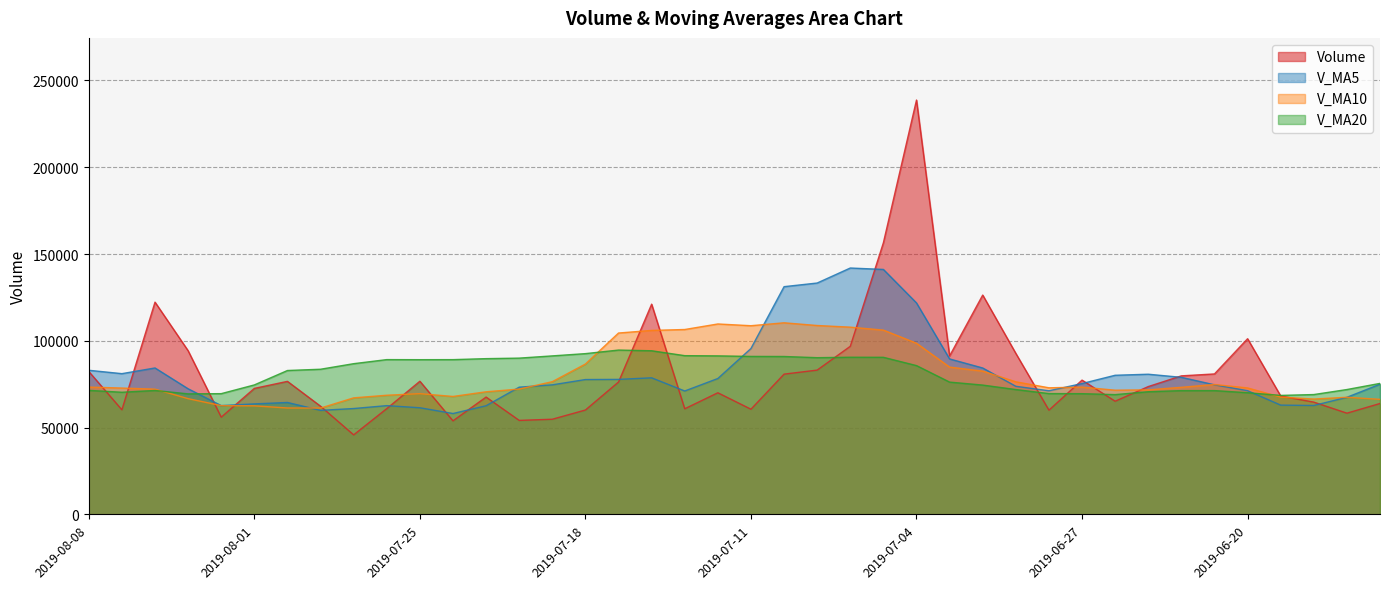

Which series ends up on top after the final intersection of v_ma10 and v_ma20?

v_ma20